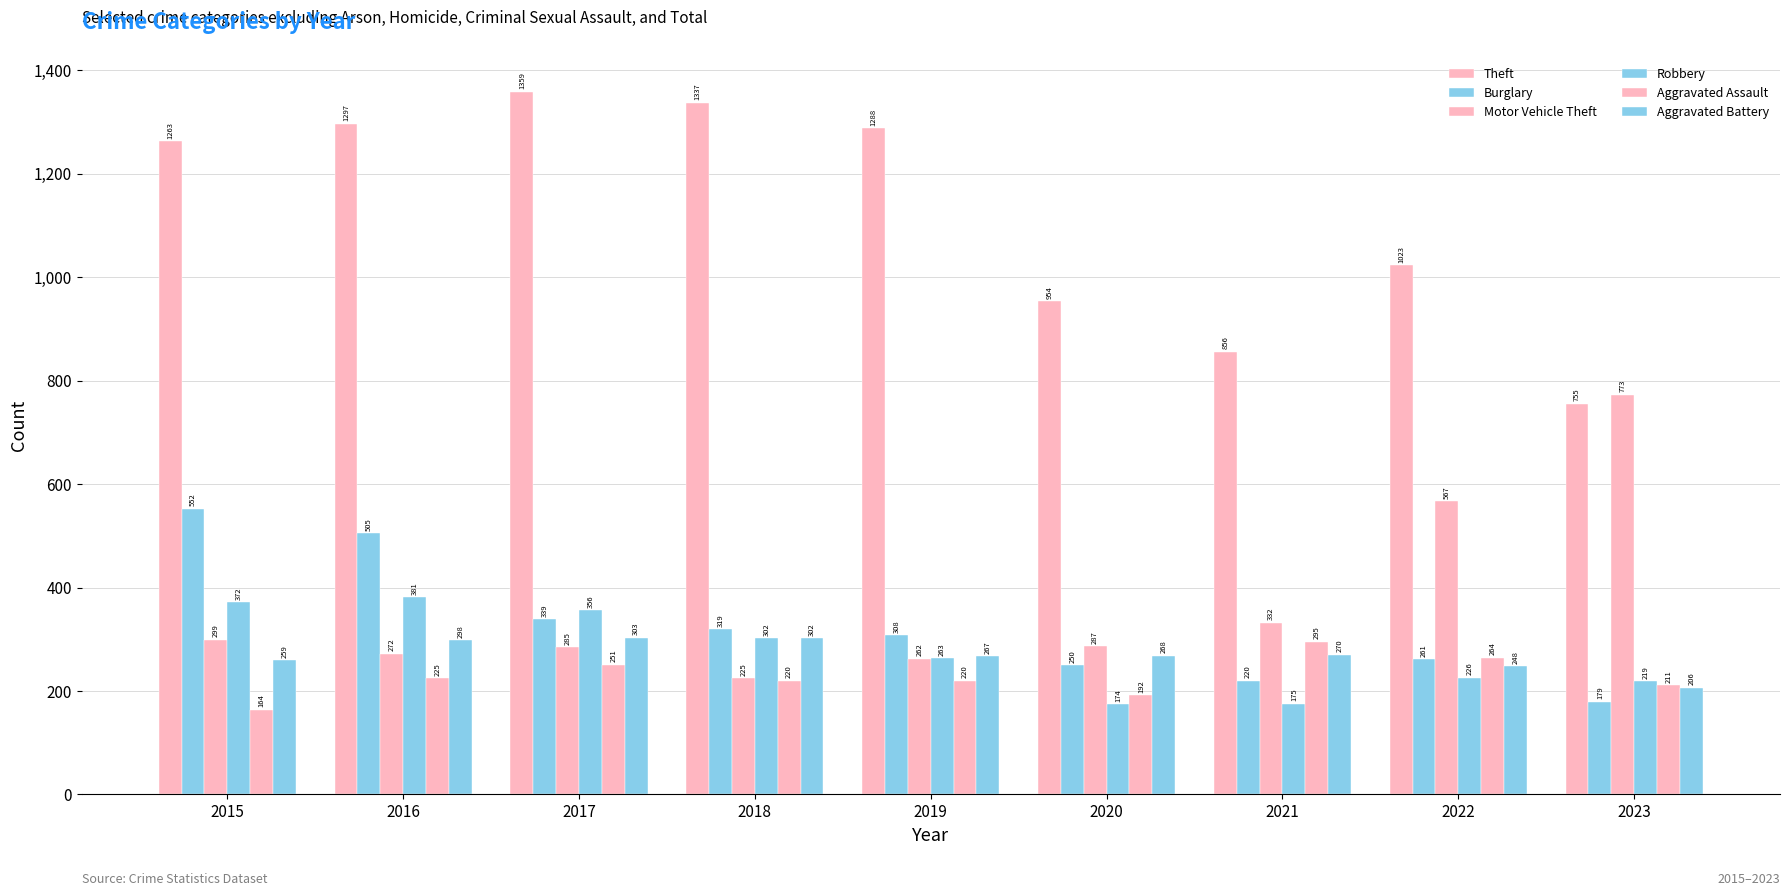

What is the difference between the Aggravated Battery values at 2022 and 2020?

20